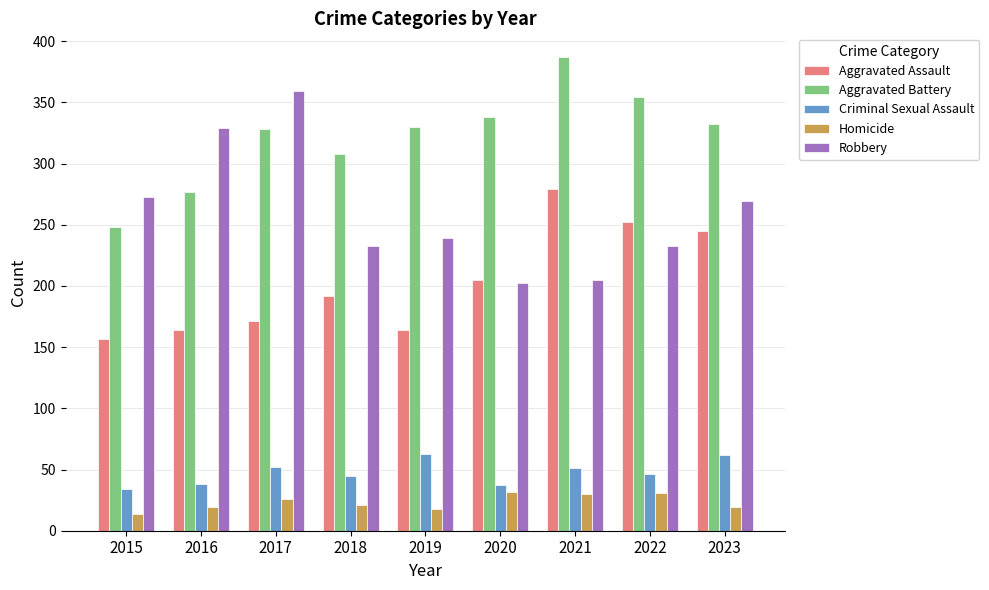

Does the chart contain stacked bars?

No